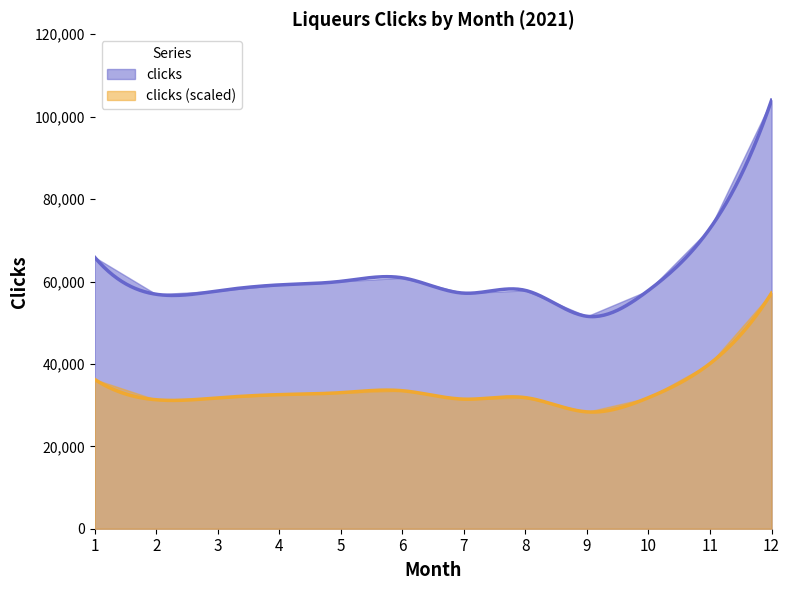

What is the ratio of the value at 12 to the value at 6?

1.7